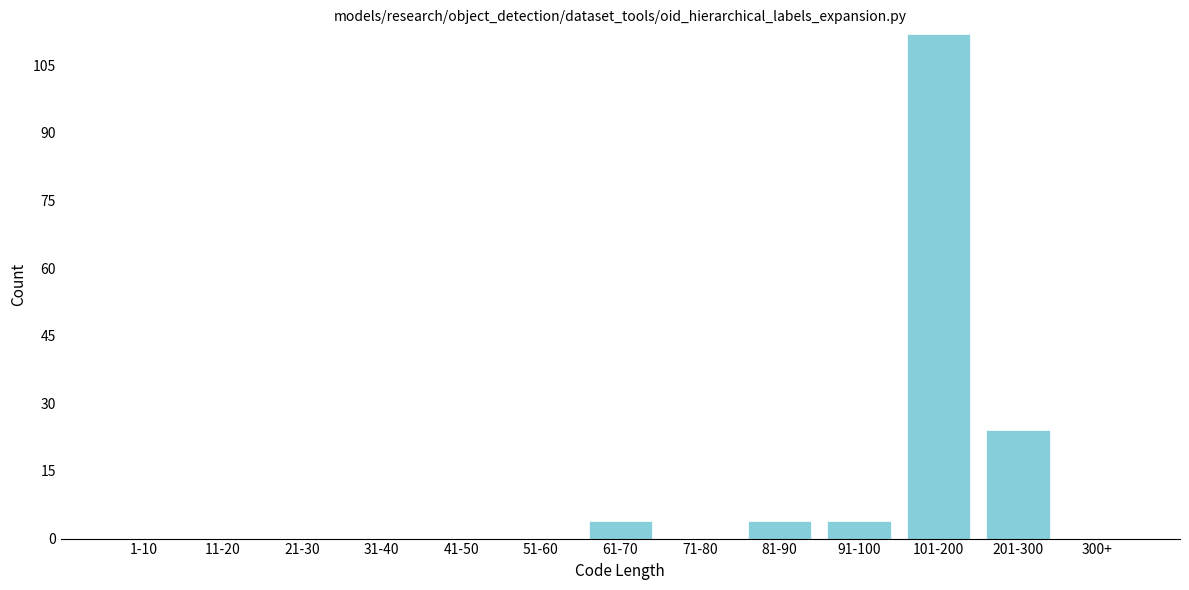

Reading left to right, what are all the values shown in this chart?

1-10=0	11-20=0	21-30=0	31-40=0	41-50=0	51-60=0	61-70=4	71-80=0	81-90=4	91-100=4	101-200=112	201-300=24	300+=0